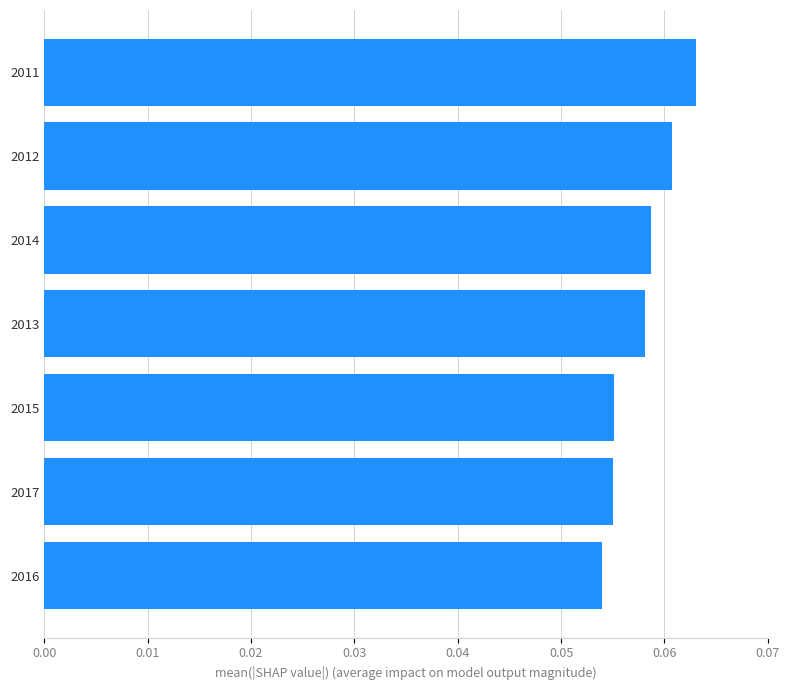

At which category does the chart reach its peak across all series?

2011